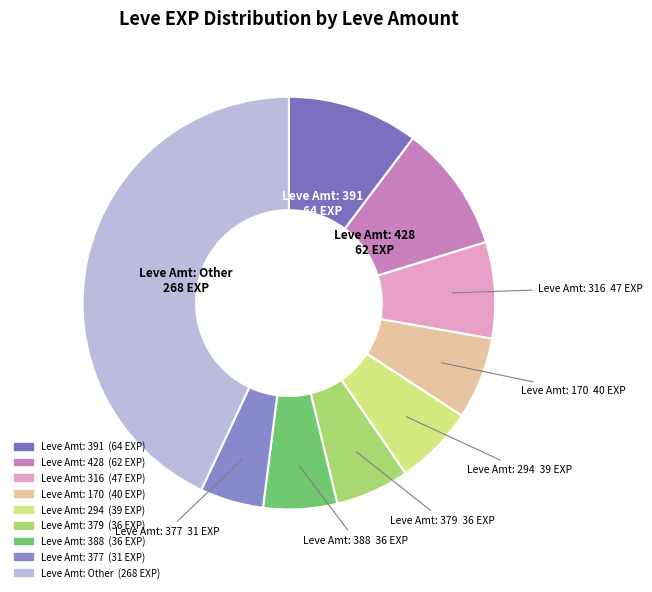

Count the number of slices in the pie.

9